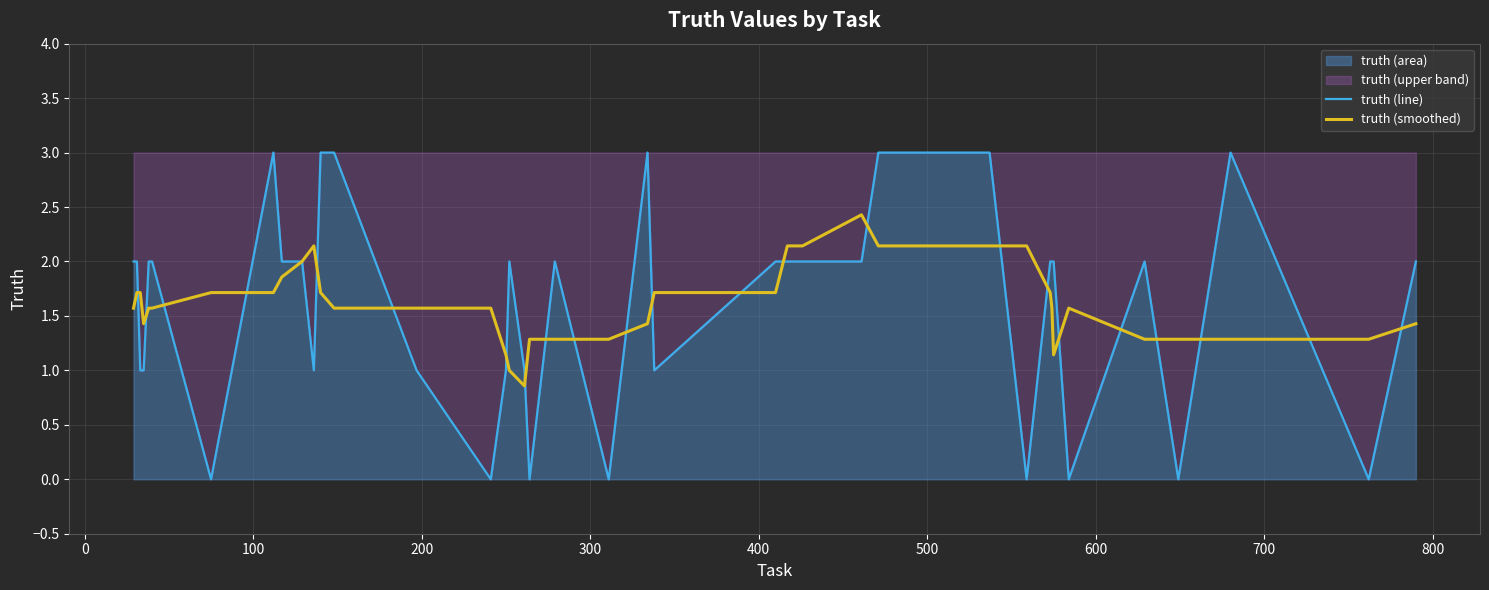

Which series has the widest spread of values?

truth (line)